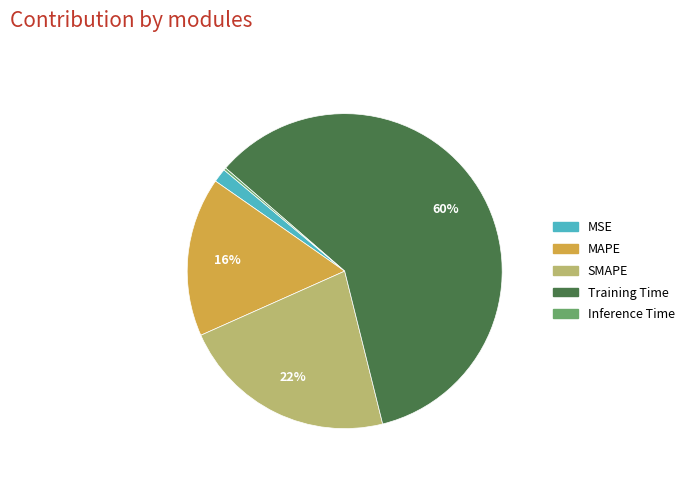

Is the sum of MSE and MAPE greater than half?

No